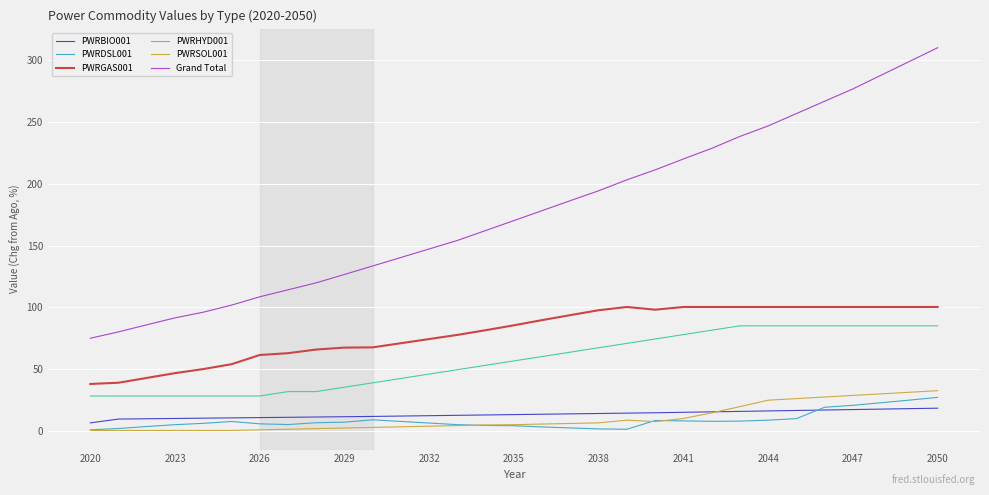

Which series has the largest range (max minus min)?

Grand Total